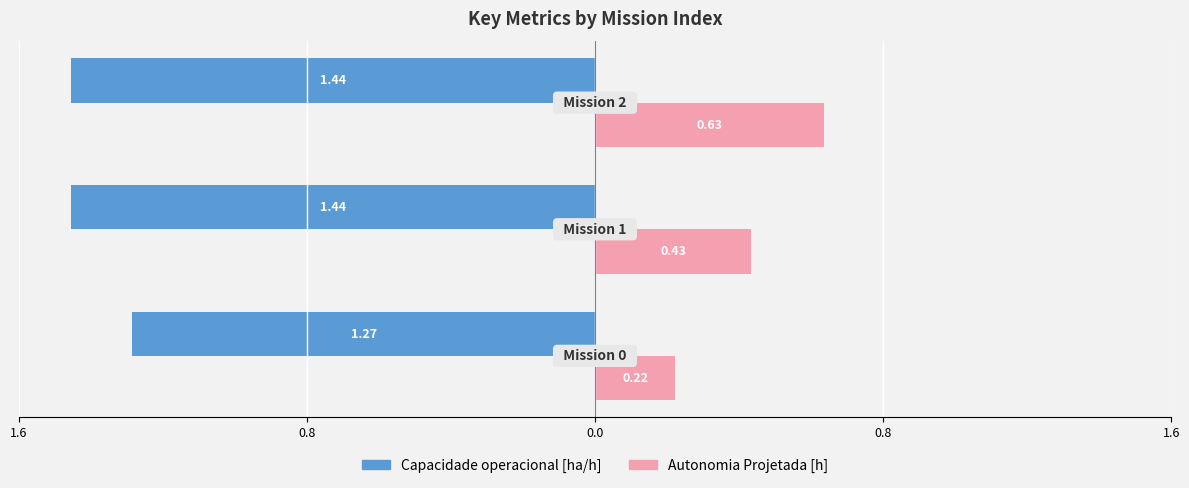

What are all the series names shown in the legend?

Capacidade operacional [ha/h], Autonomia Projetada [h]